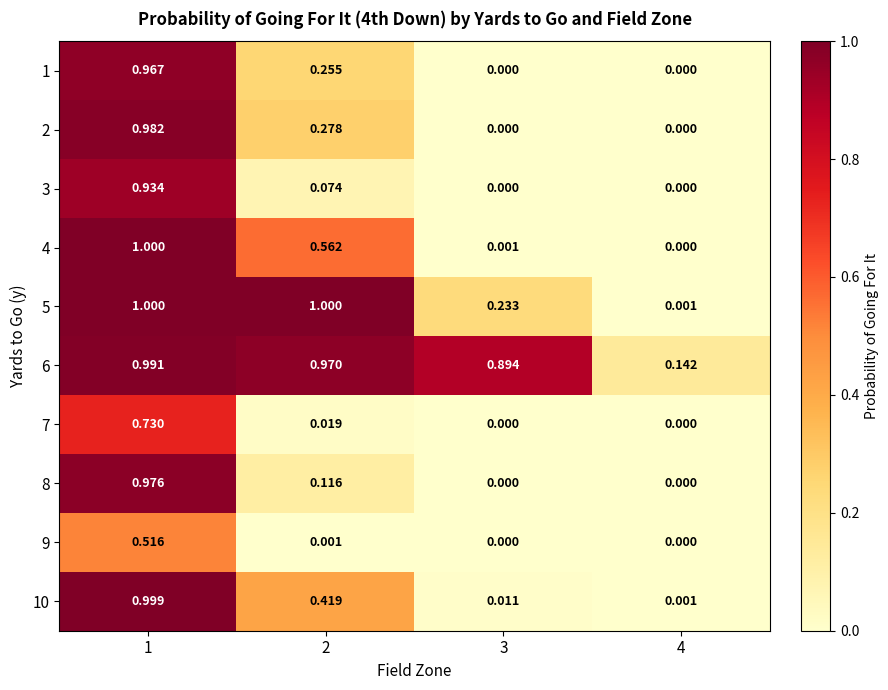

Is the value of 7 at 4 greater than the value of 5 at 2?

No